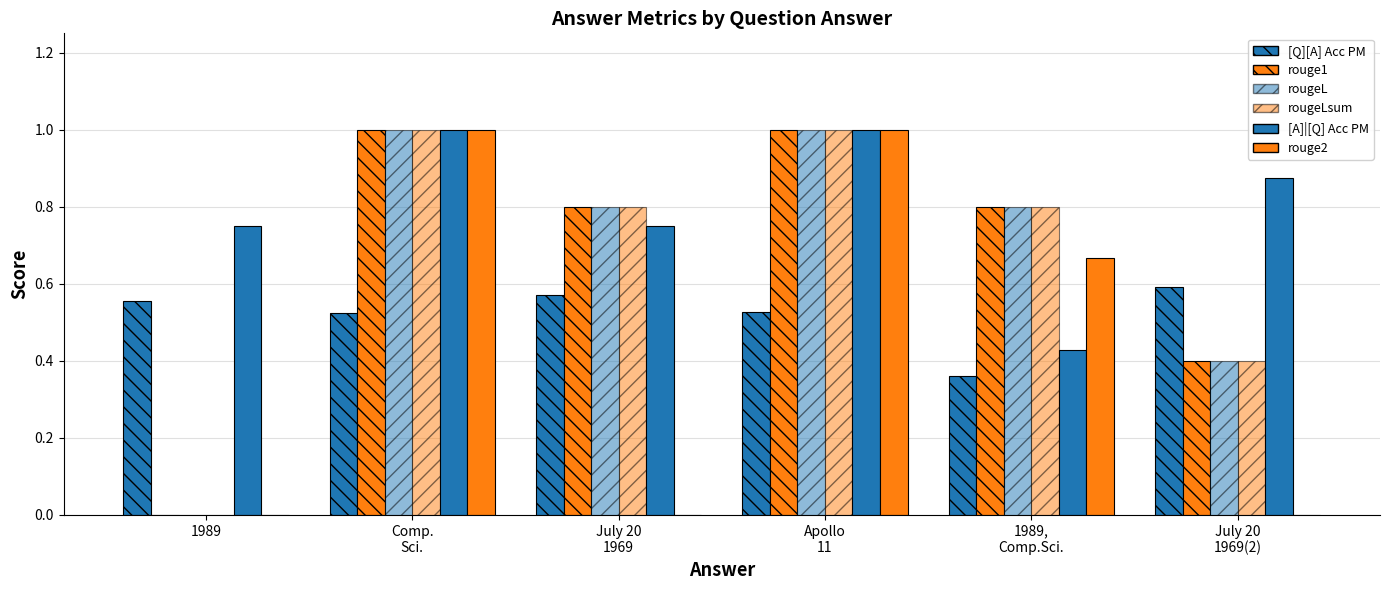

Rank the series at Apollo
11 from highest to lowest value.

rouge1, rougeL, rougeLsum, [A]|[Q] Acc PM, rouge2, [Q][A] Acc PM